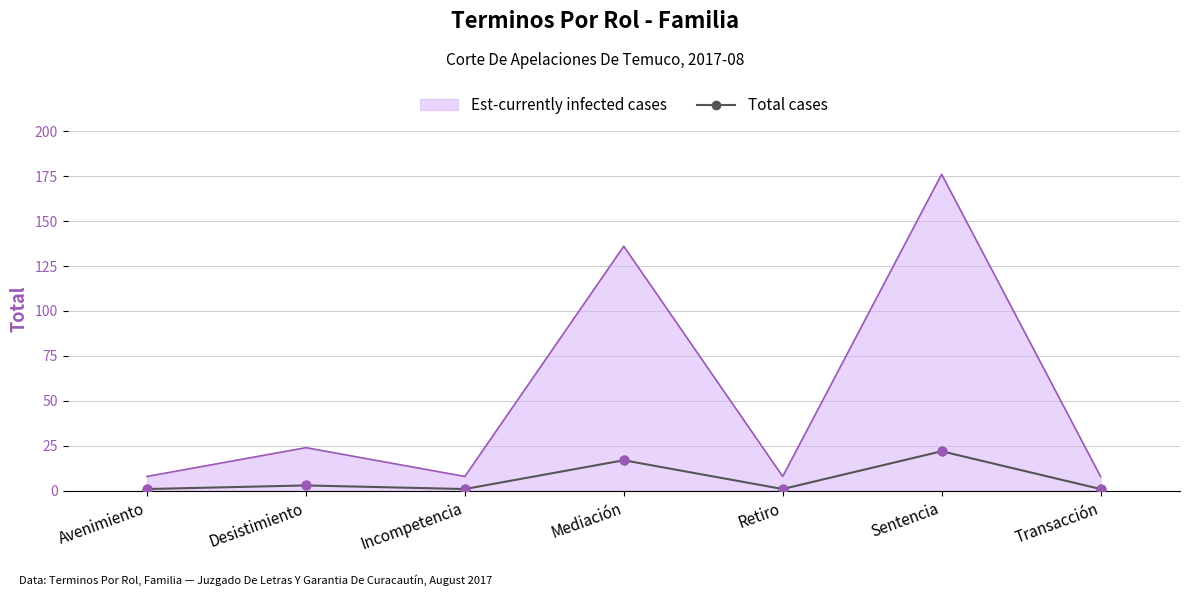

Which series has the widest spread of values?

Est-currently infected cases